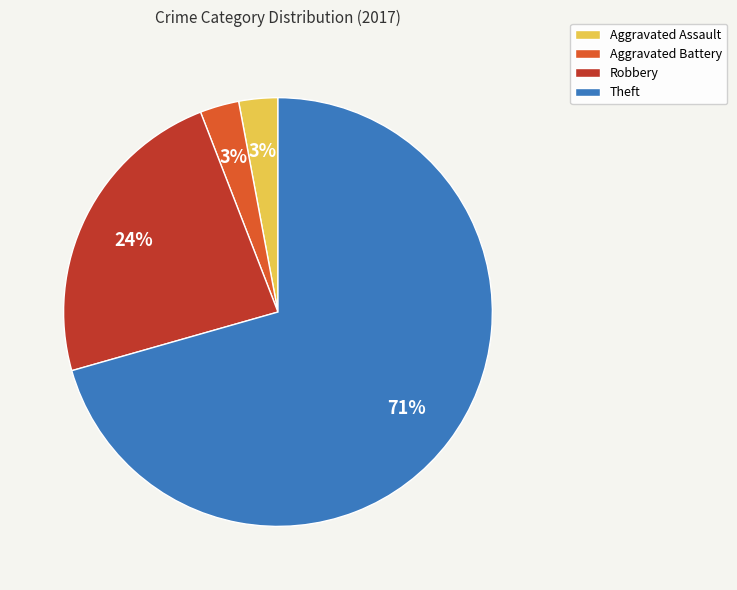

To the nearest percent, what is the average slice percentage?

25%